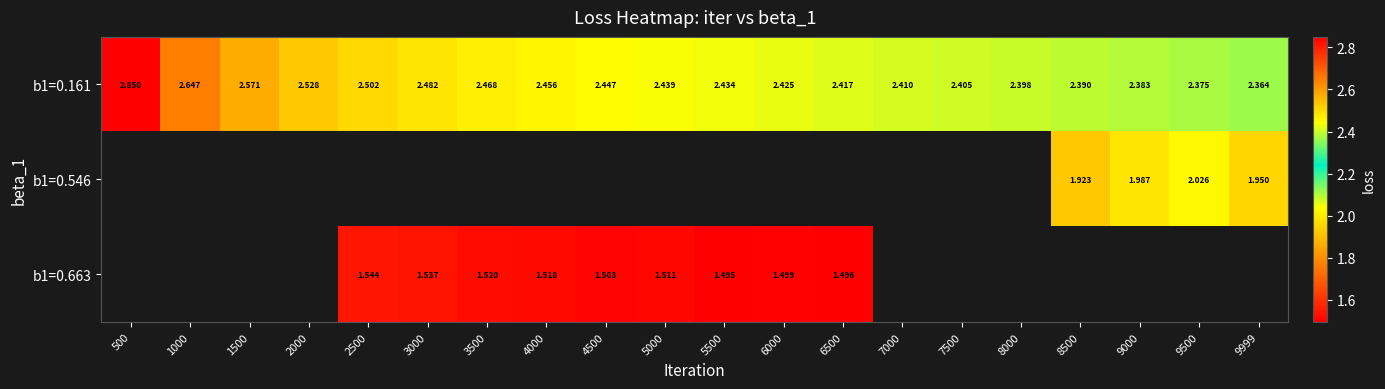

Is the value of b1=0.161 at 6500 greater than the value of b1=0.546 at 8500?

Yes